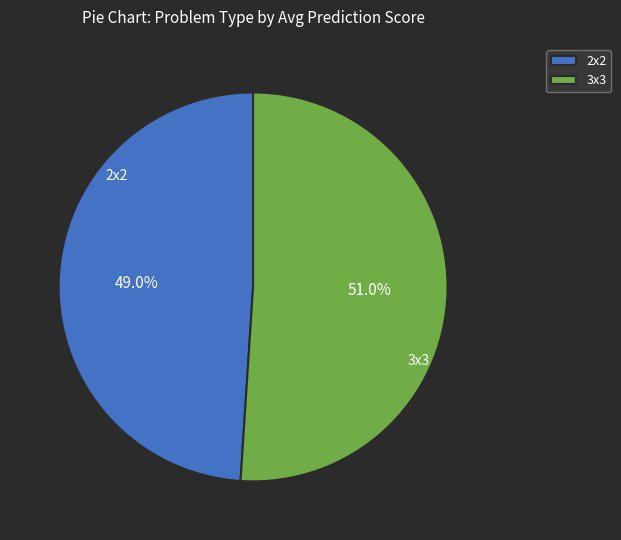

Combined, do 2x2 and 3x3 account for over 50%?

Yes